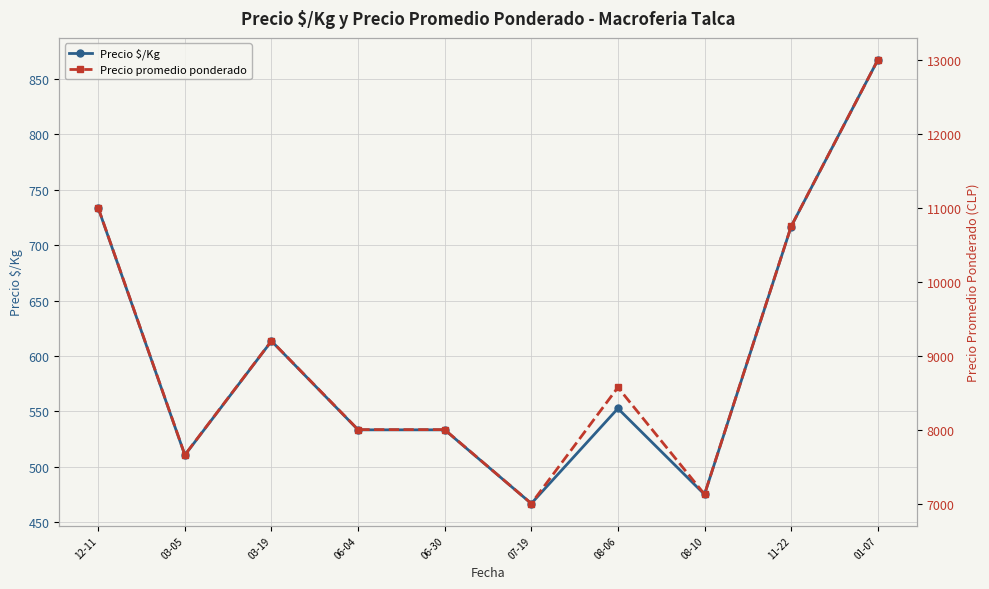

In Precio $/Kg, how many points are lower than both neighbors (excluding endpoints)?

3